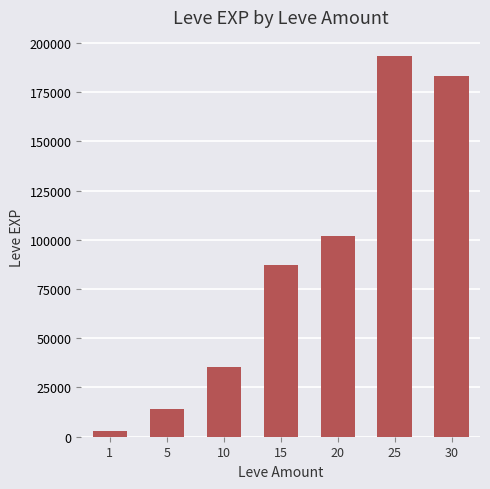

Reading left to right, what are all the values shown in this chart?

2811	14192	35460	86940	101770	193350	183290